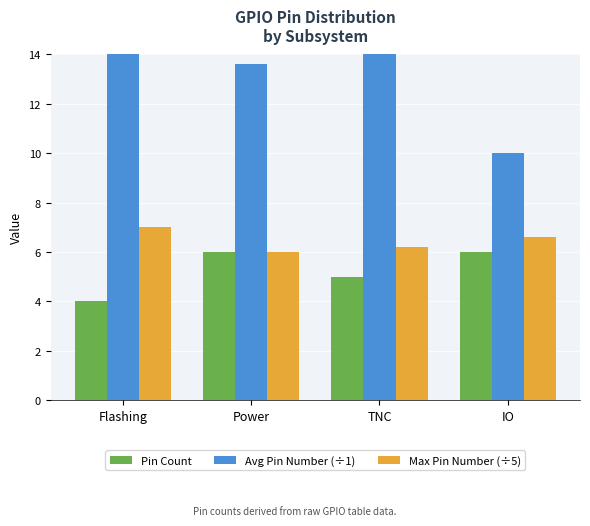

What is the sum of the Avg Pin Number (÷1) values at TNC and Flashing?

44.0